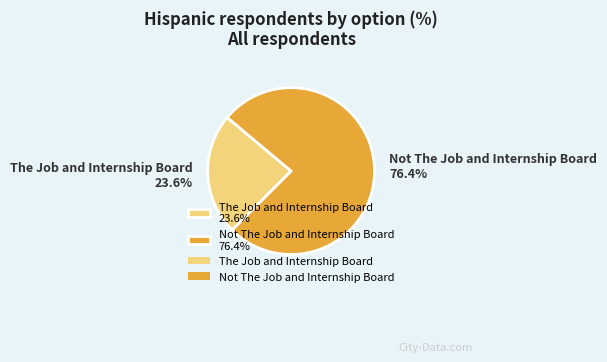

Is there any slice that represents more than half of the pie?

Yes